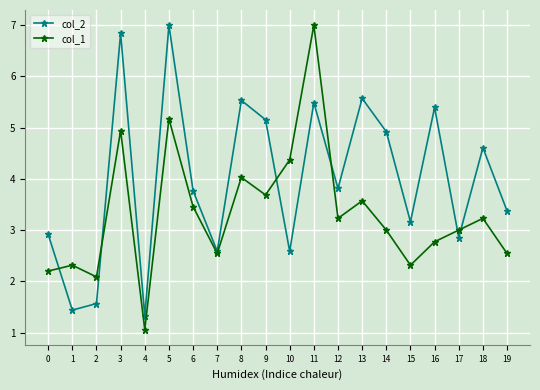

What is the value of the col_2 point at the 17th from the left?

5.4